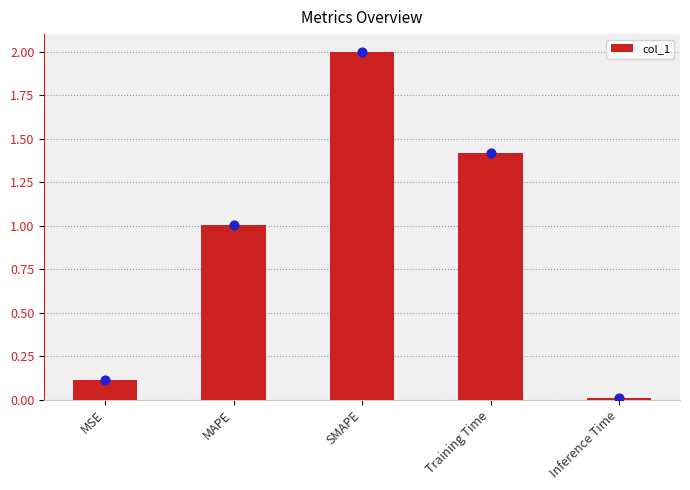

Between SMAPE and MAPE, which is larger?

SMAPE